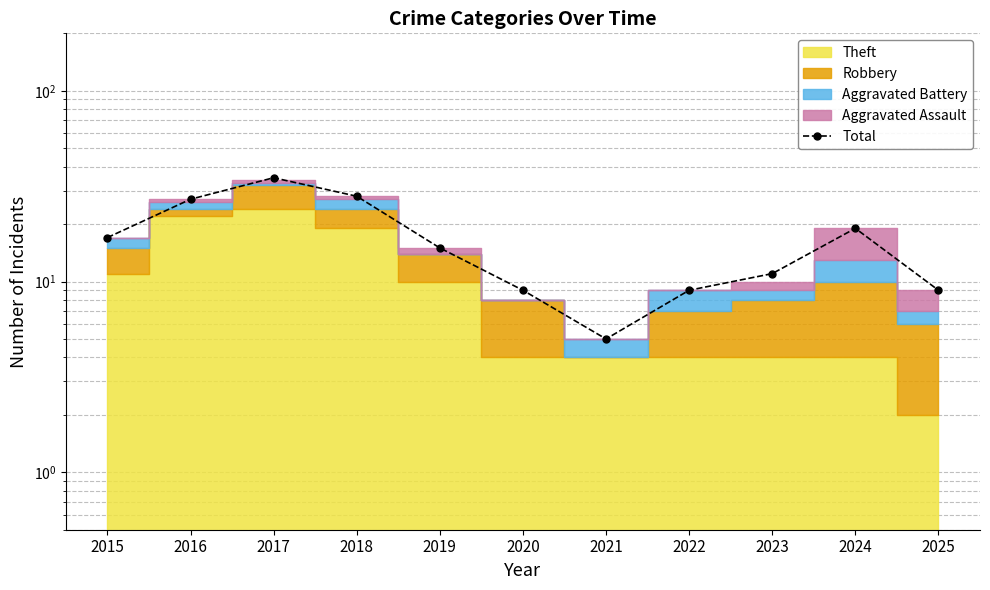

What is the difference between the maximum and minimum values?

30